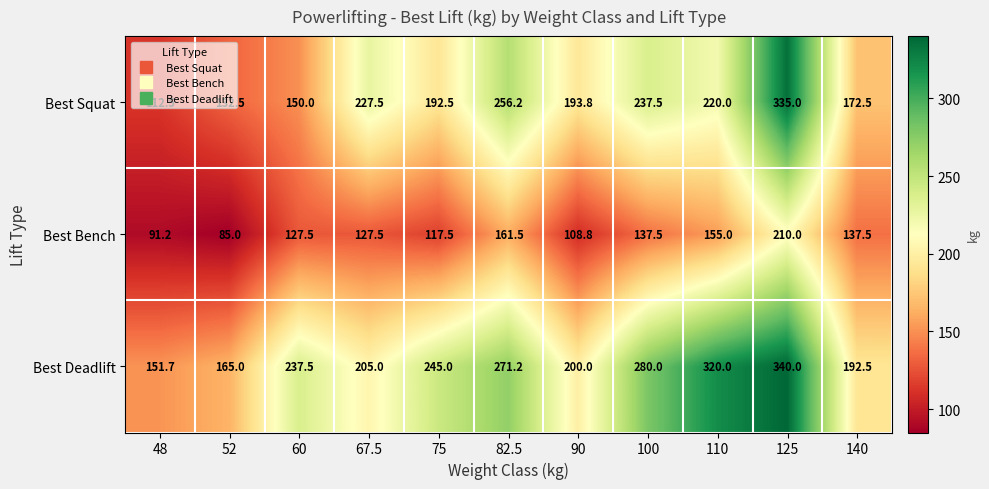

At which category does the chart reach its minimum across all series?

52